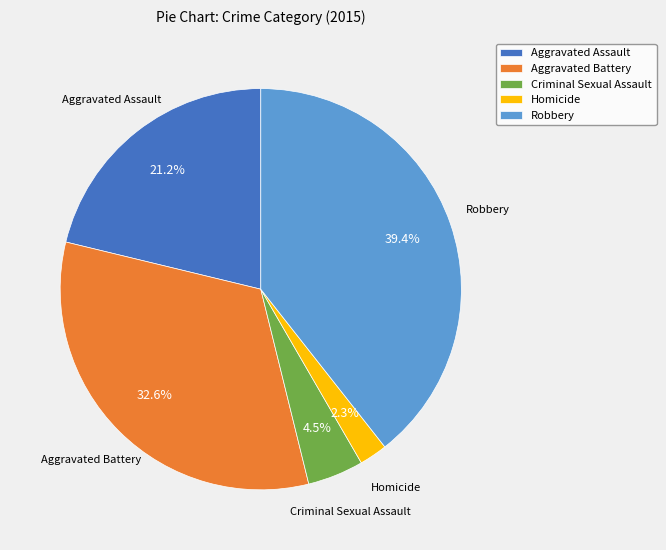

Count the number of slices in the pie.

5